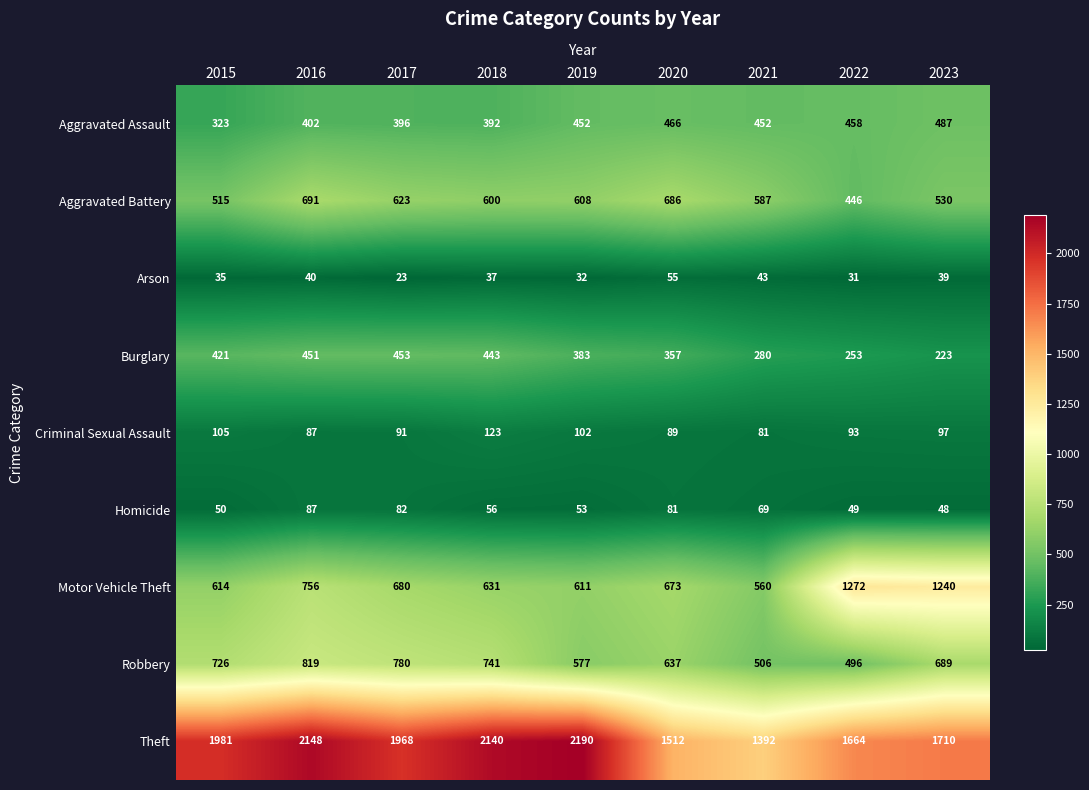

Is it true that Motor Vehicle Theft equals 1029 at 2015?

False